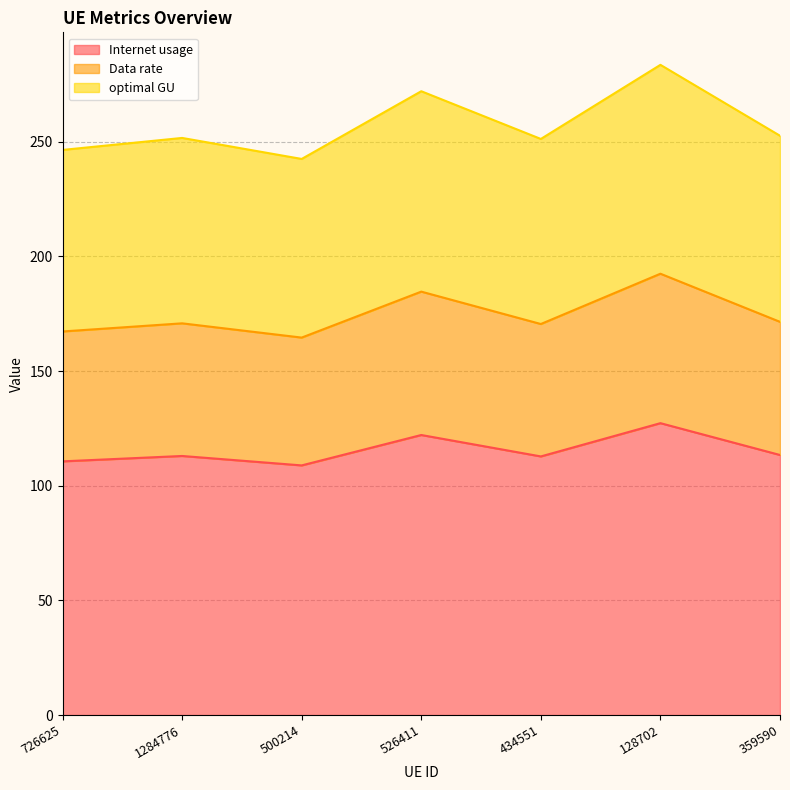

What is the minimum value shown in the chart?

108.9